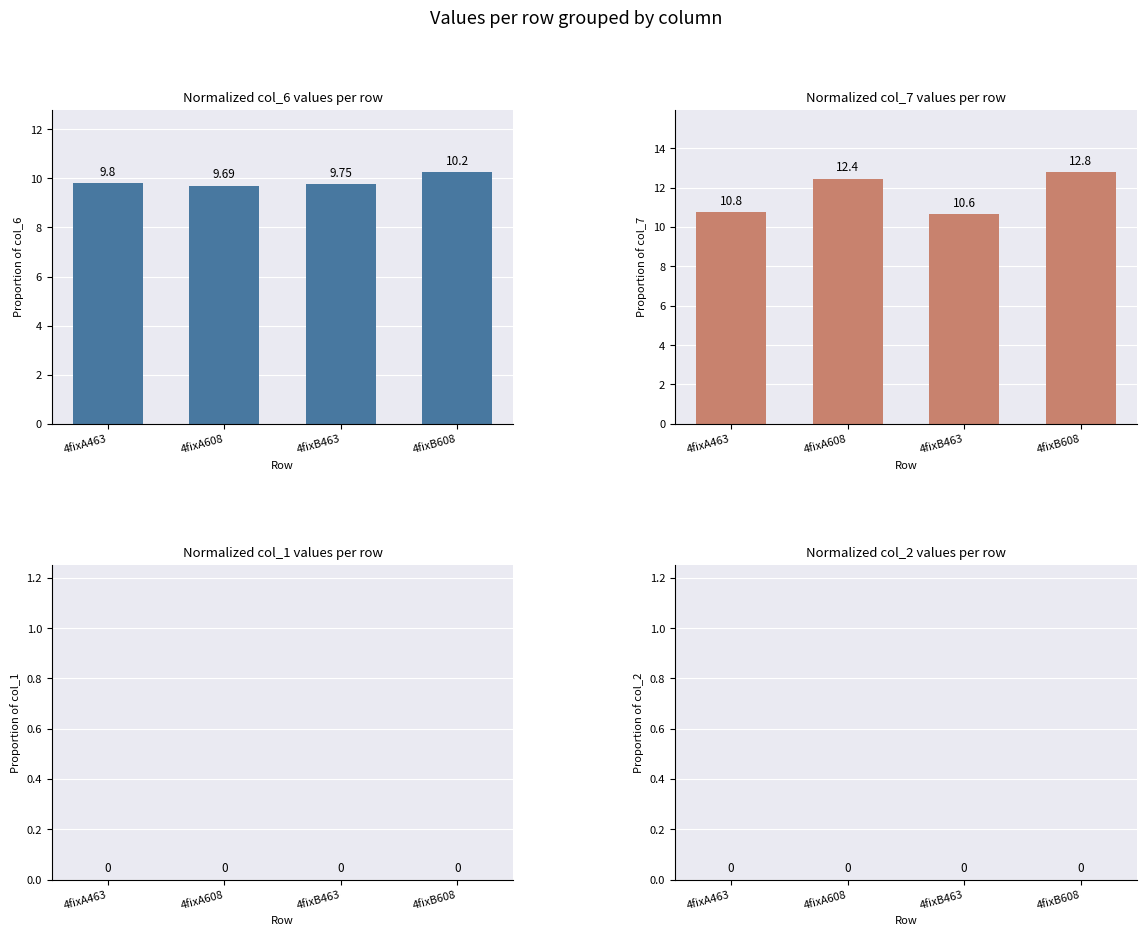

How many values in the col_7 series exceed 12?

2